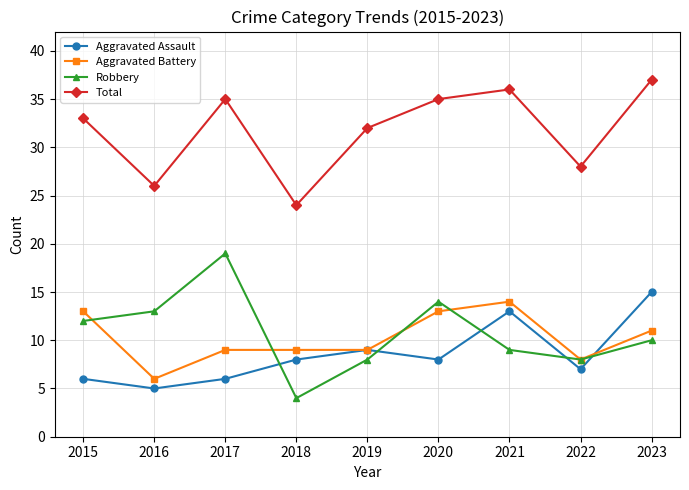

What is the minimum value shown in the chart?

4